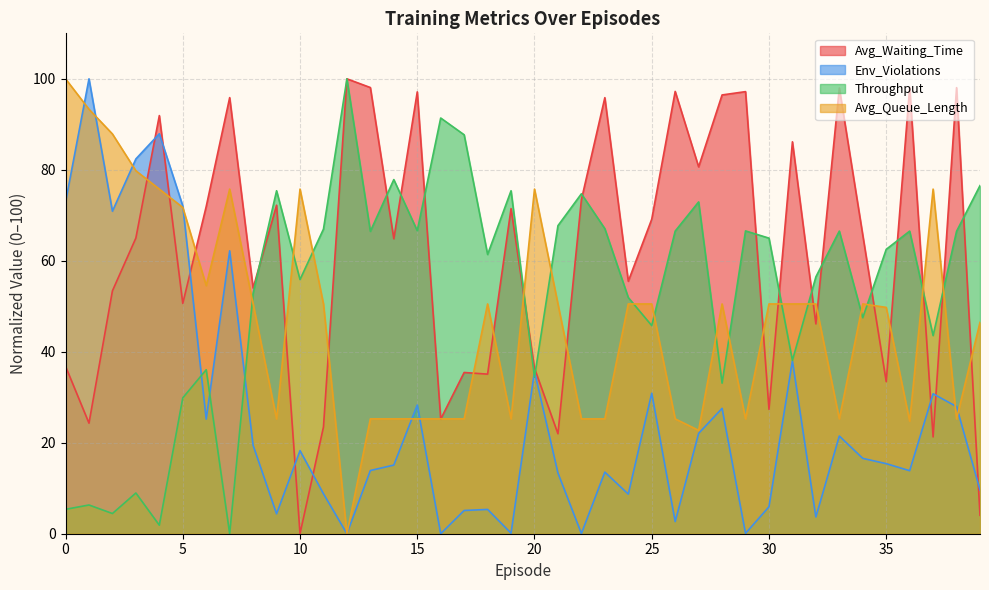

Does the chart have visible grid lines?

Yes